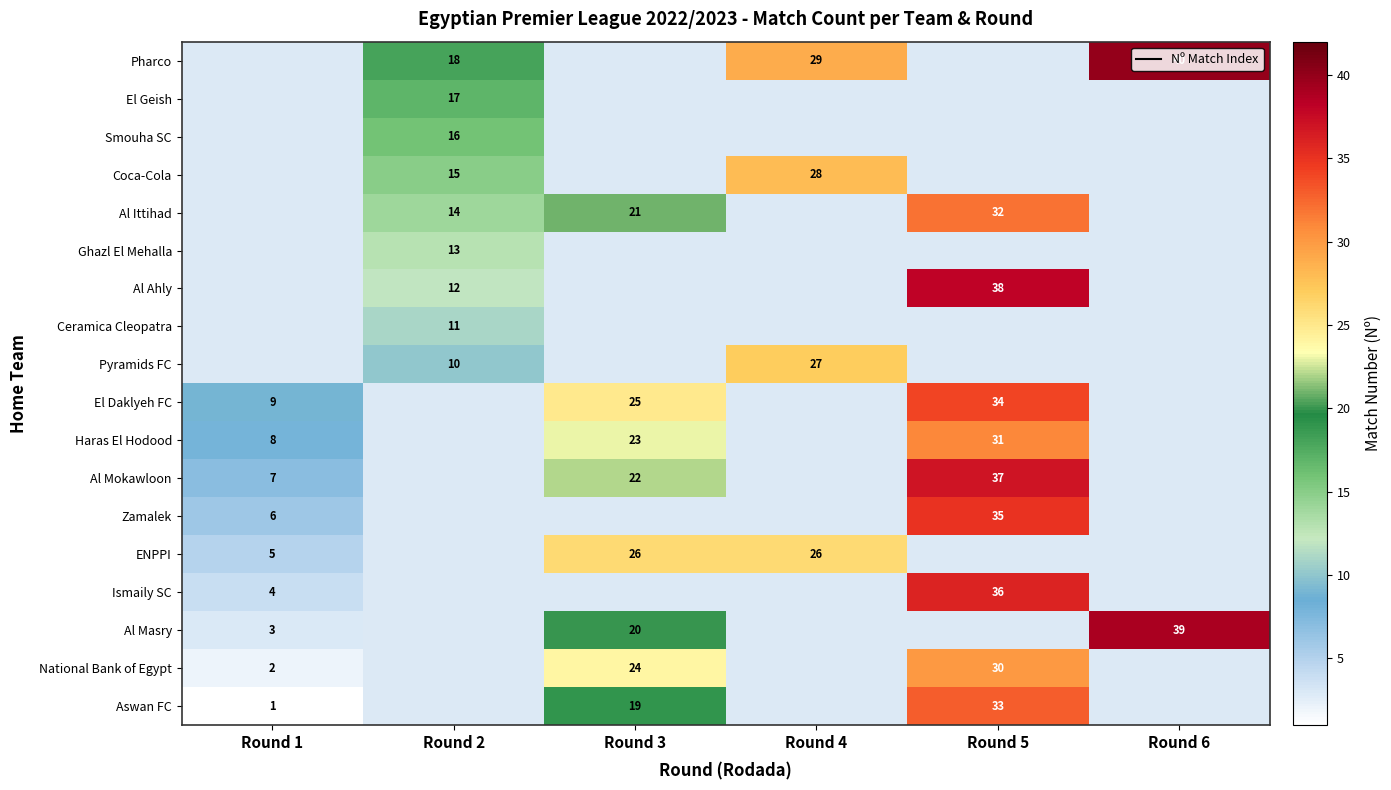

What is the maximum value shown in the chart?

40